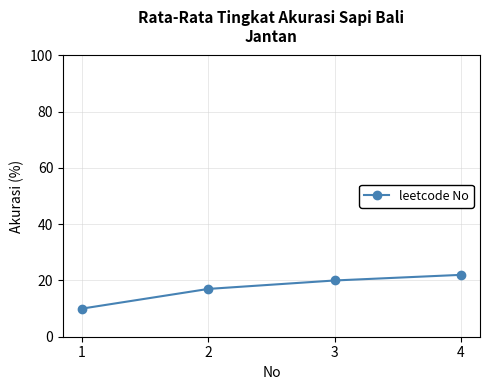

How many categories are shown in the chart?

4